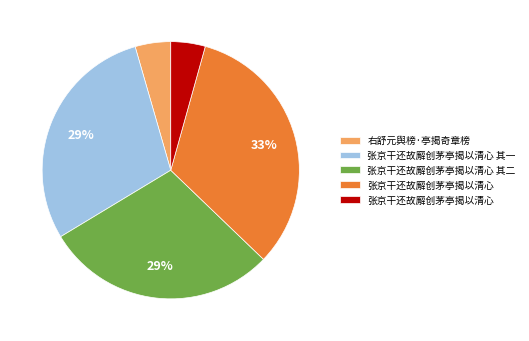

Is there any slice that represents more than half of the pie?

No